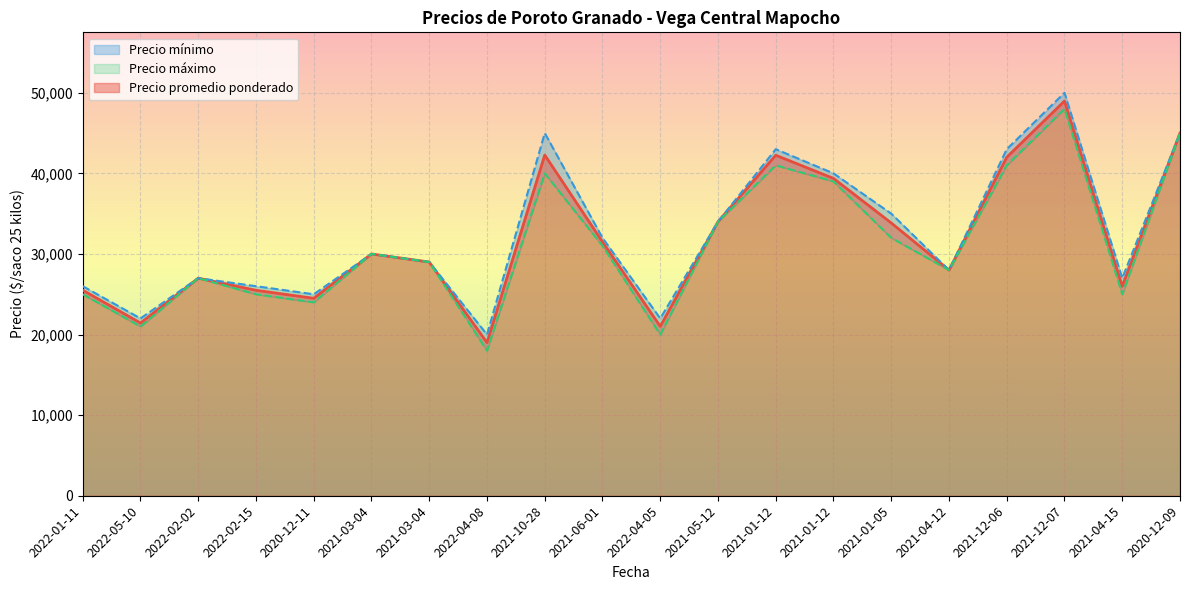

At which label does Precio máximo reach its minimum?

2022-04-08